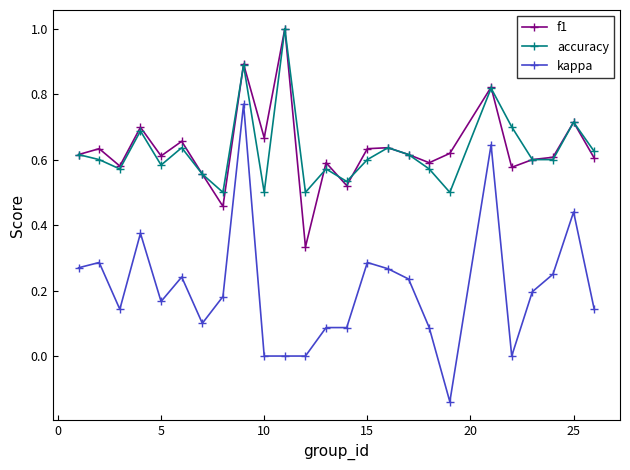

What is the highest value of the accuracy series?

1.0